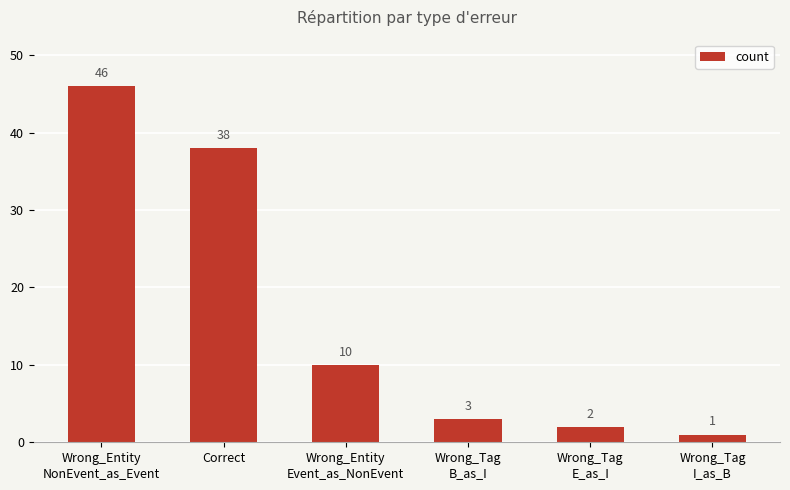

What is the change in value from Wrong_Tag
B_as_I to Wrong_Tag
I_as_B?

-2